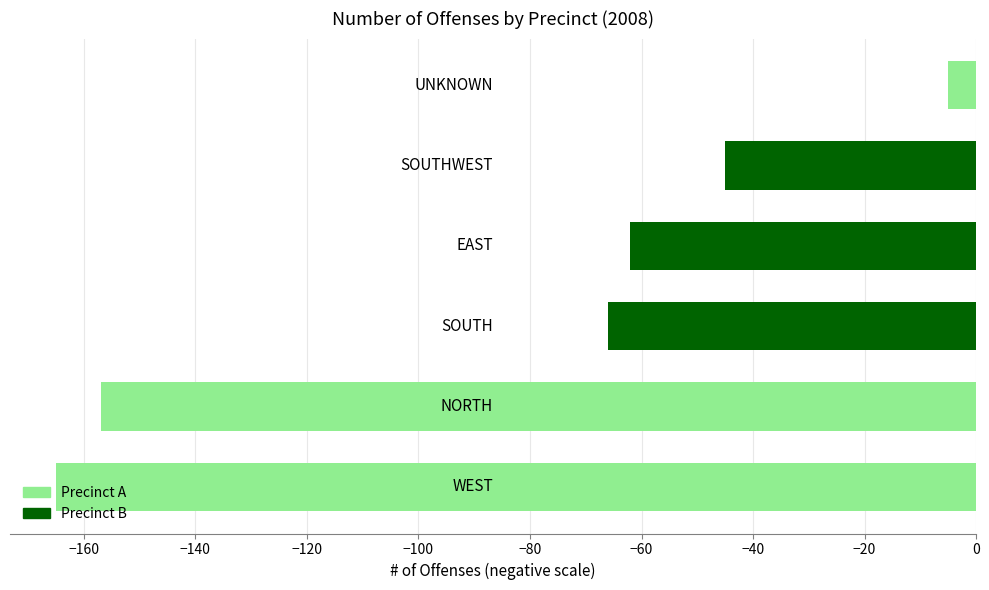

What is the sum of all values?

-500